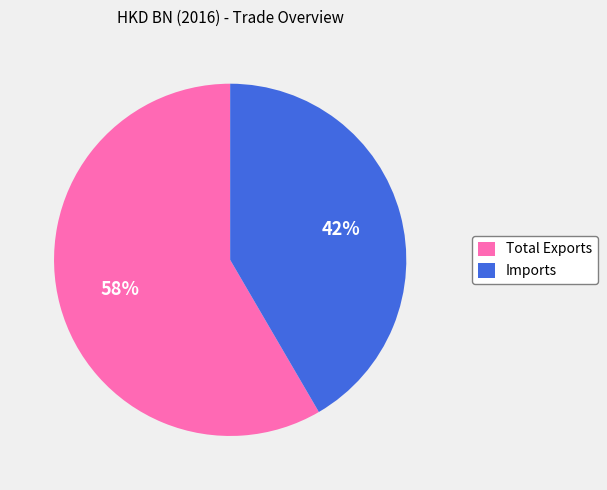

How many slices are in this pie chart?

2